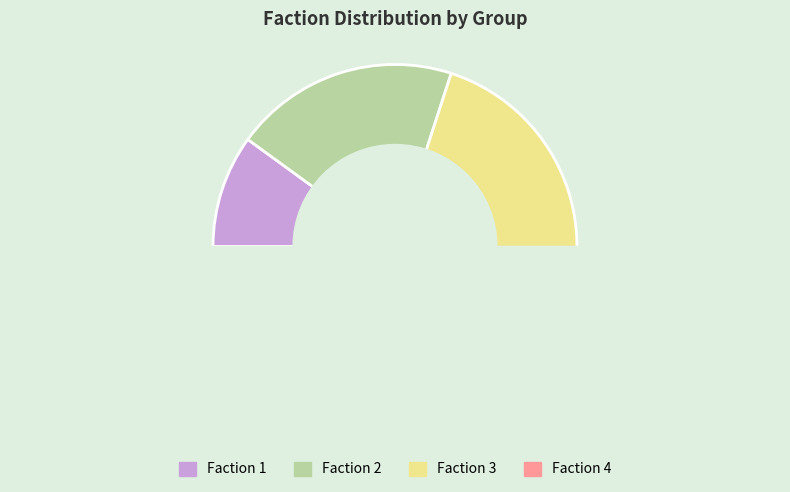

What is the smallest slice in the pie chart?

1